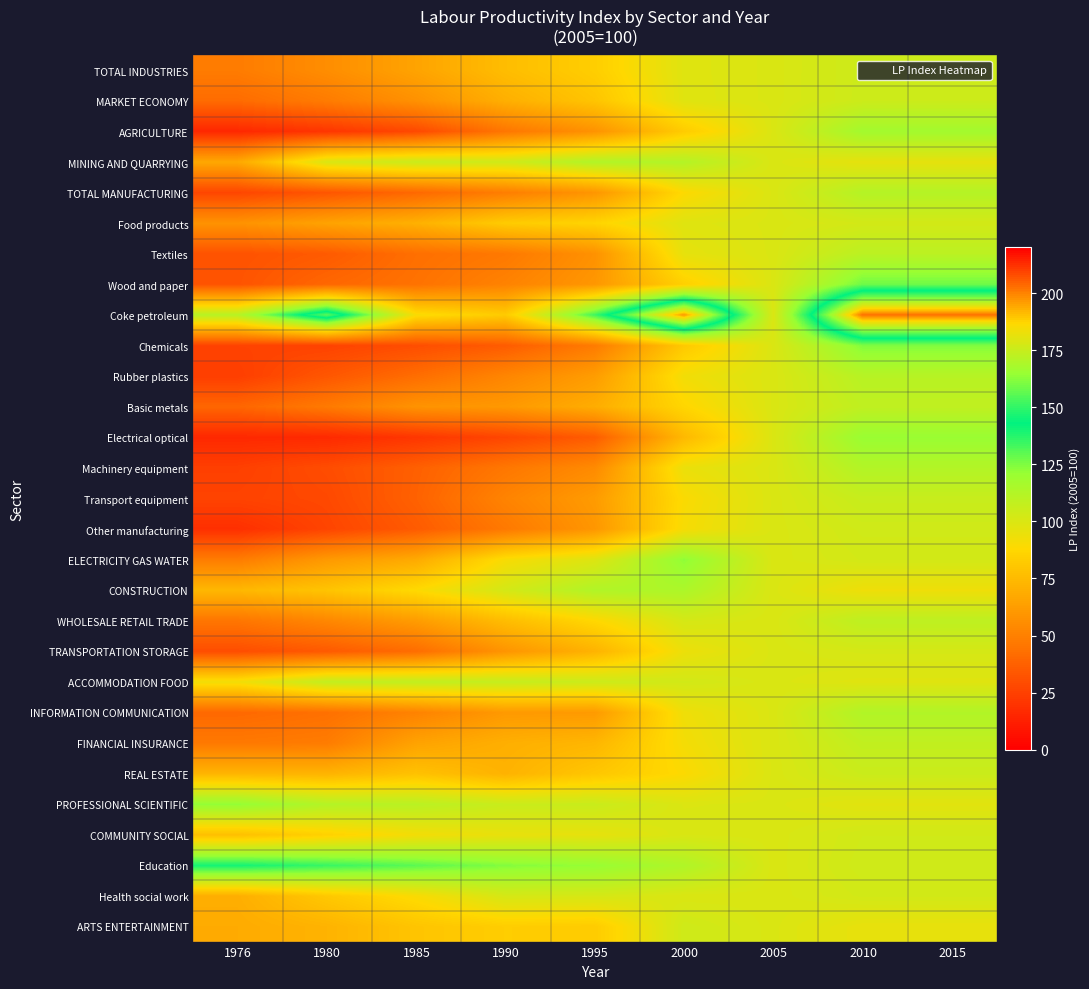

What is the minimum value shown in the chart?

15.6